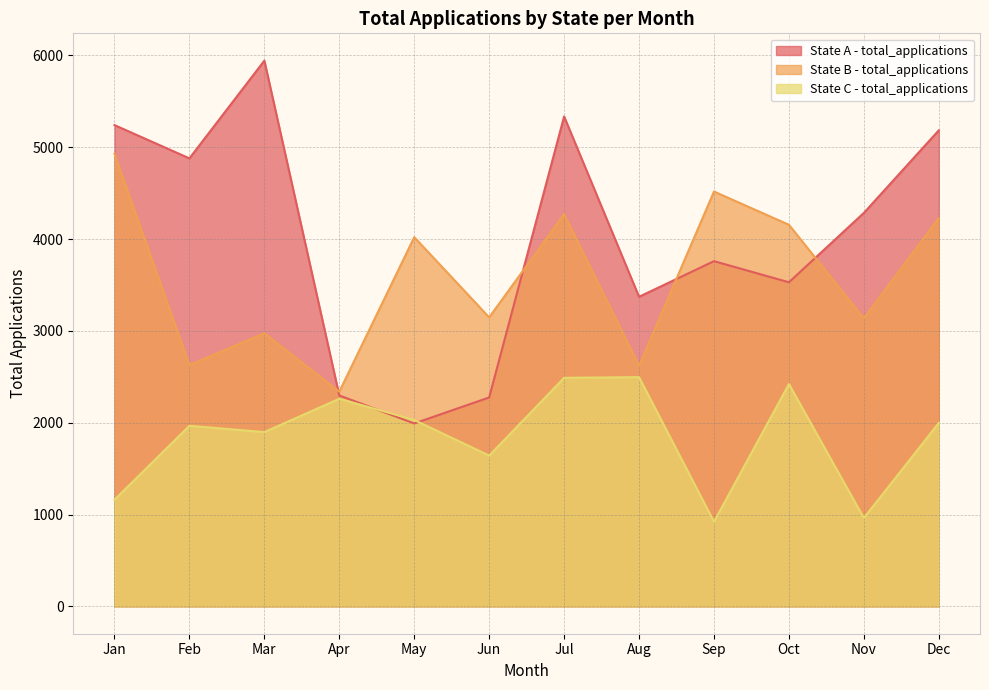

What value does the State B - total_applications series have at Feb?

2628